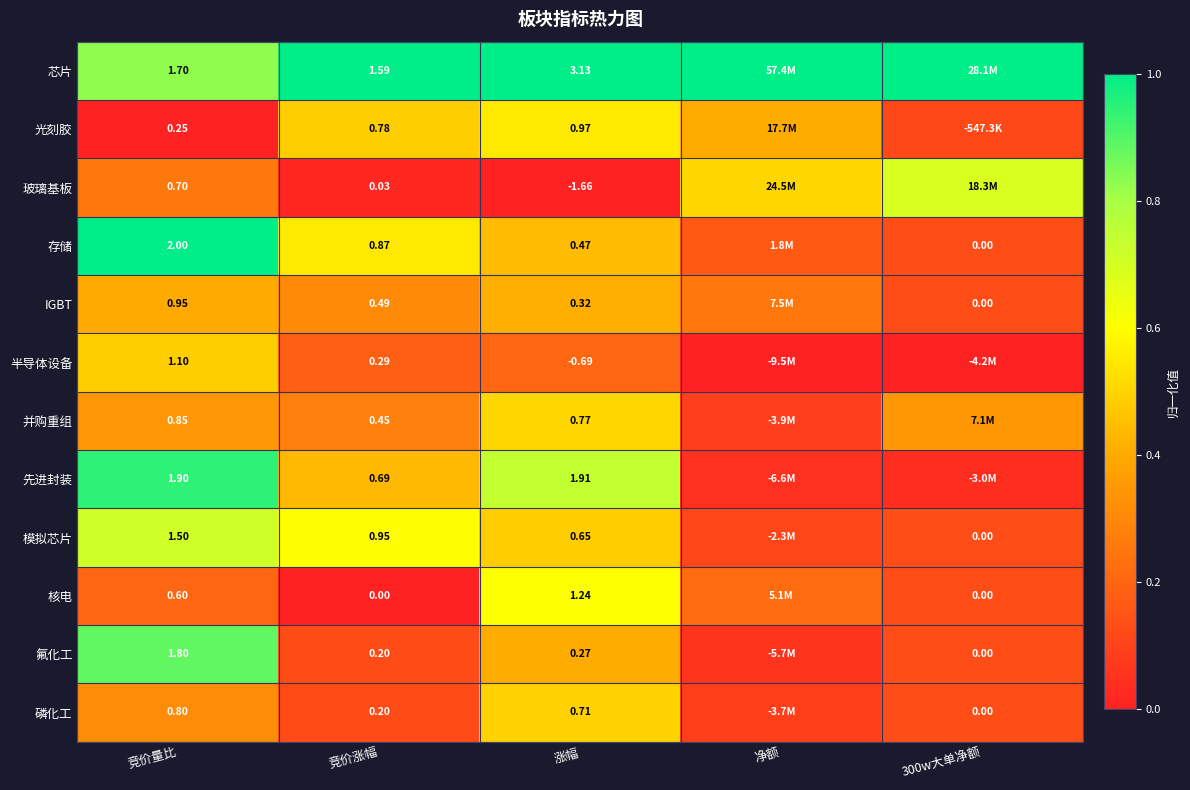

Is the value of 核电 at 竞价涨幅 greater than the value of 存储 at 竞价涨幅?

No